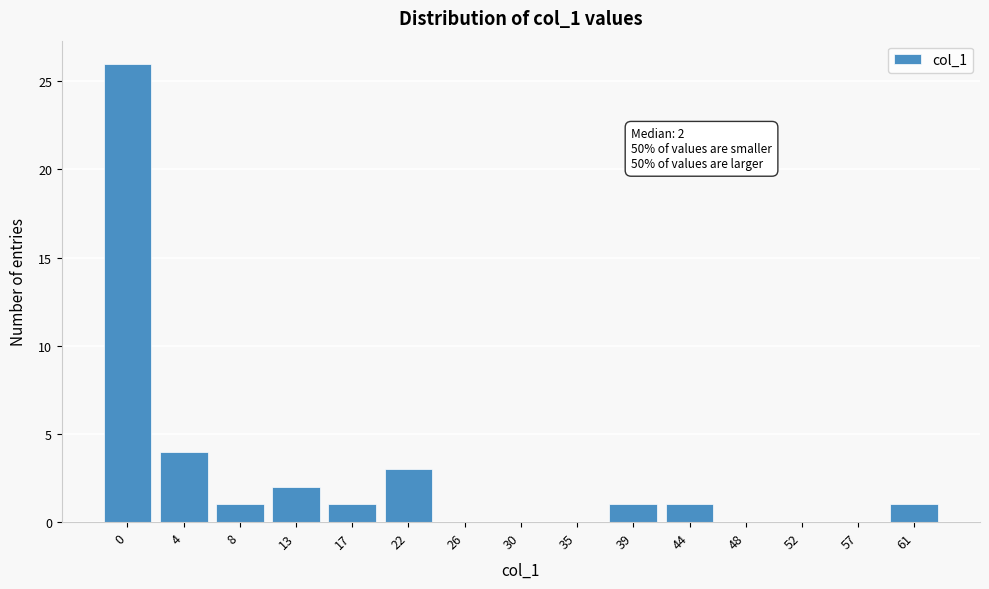

Reading left to right, transcribe all the data shown in this chart.

0=26	4=4	8=1	13=2	17=1	22=3	26=0	30=0	35=0	39=1	44=1	48=0	52=0	57=0	61=1